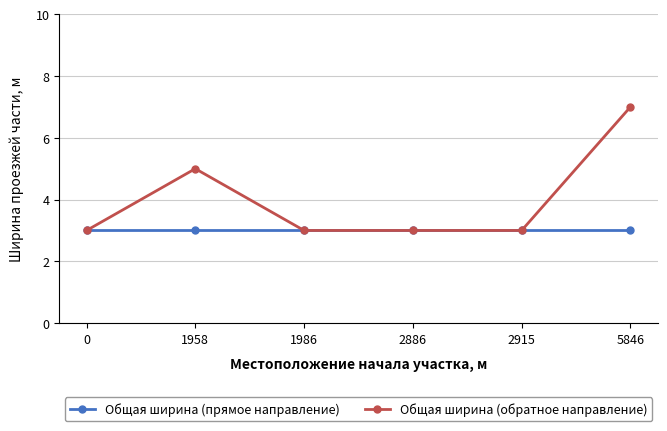

What is the sum of all Общая ширина (обратное направление) values?

24